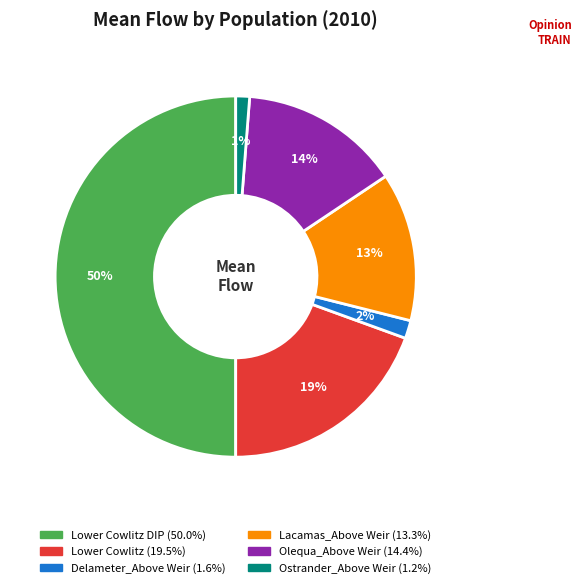

To the nearest percent, what is the average slice percentage?

17%